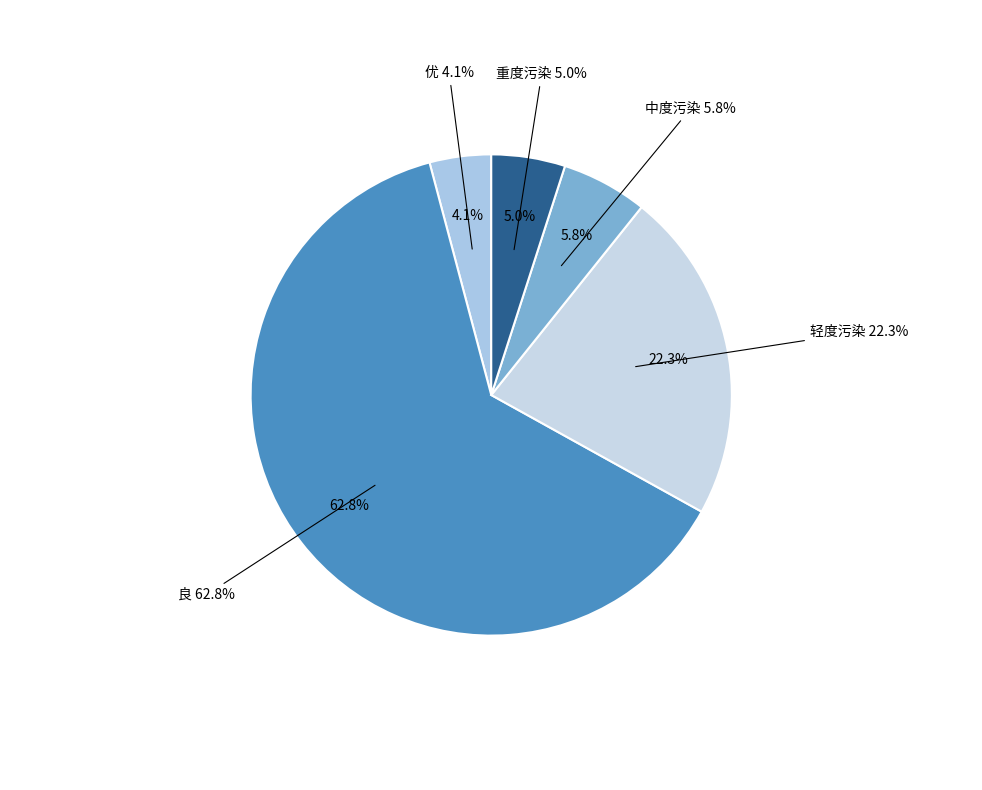

Rank the categories by value from lowest to highest.

优, 重度污染, 中度污染, 轻度污染, 良